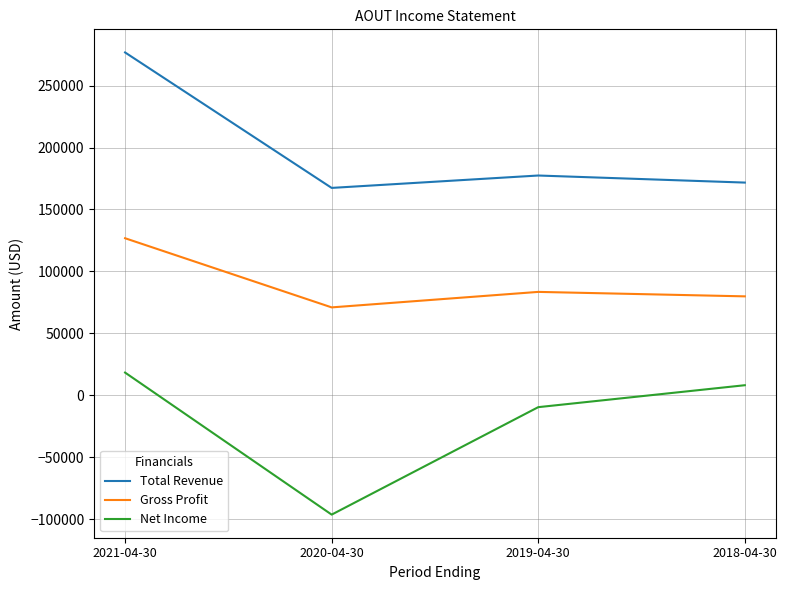

The value of Net Income at 2019-04-30 is -9500. True or false?

True